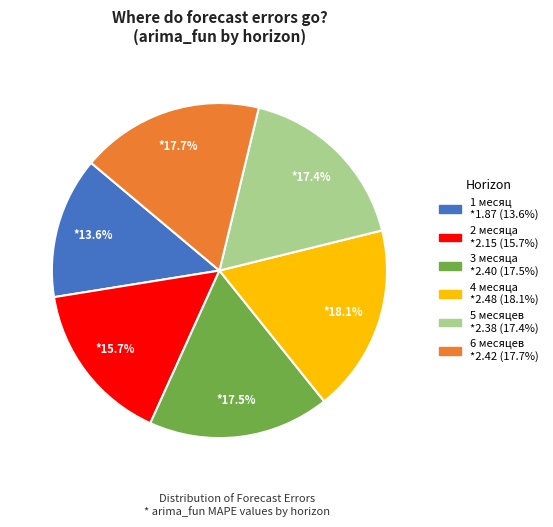

How many slices are in this pie chart?

6